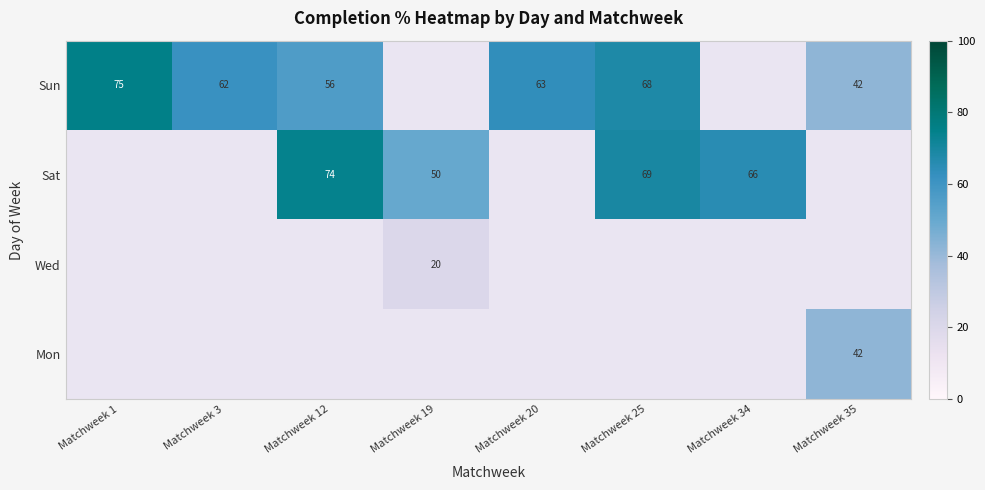

Is the value of Sat at Matchweek 12 greater than the value of Mon at Matchweek 35?

Yes